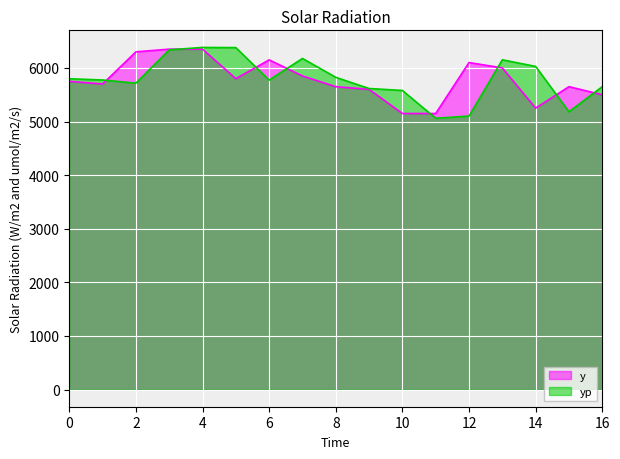

Which category has the highest value across all series?

4